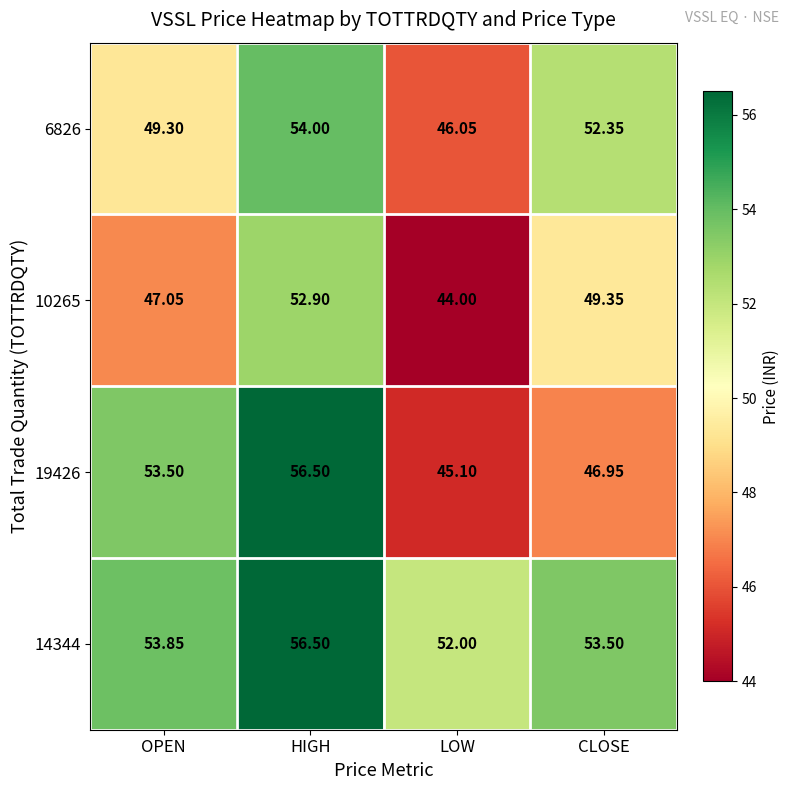

Which series has the largest total across all categories?

14344